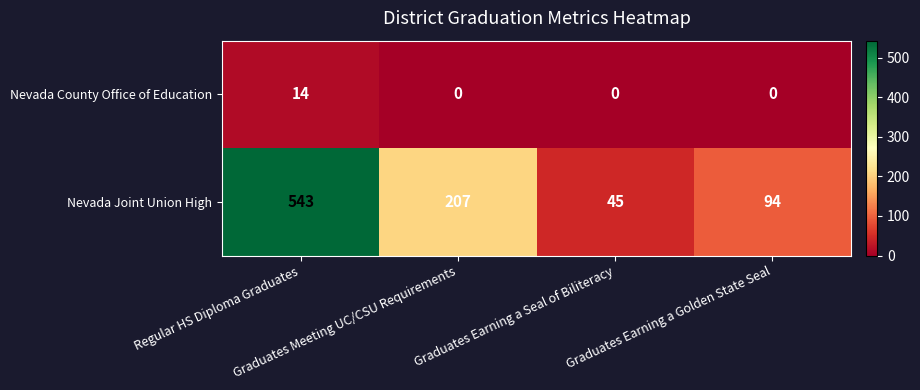

Which series has the largest range (max minus min)?

Nevada Joint Union High